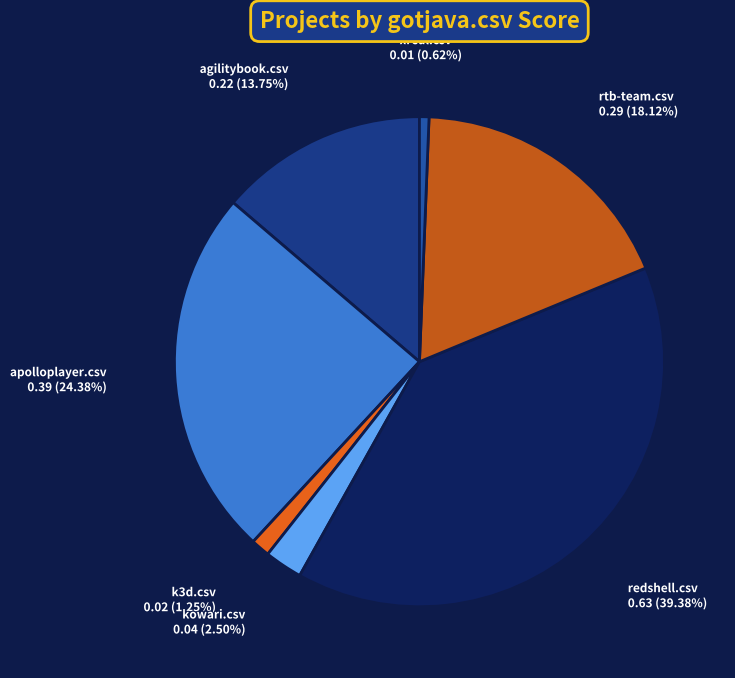

What percentage is NOT represented by redshell.csv?

60.6%